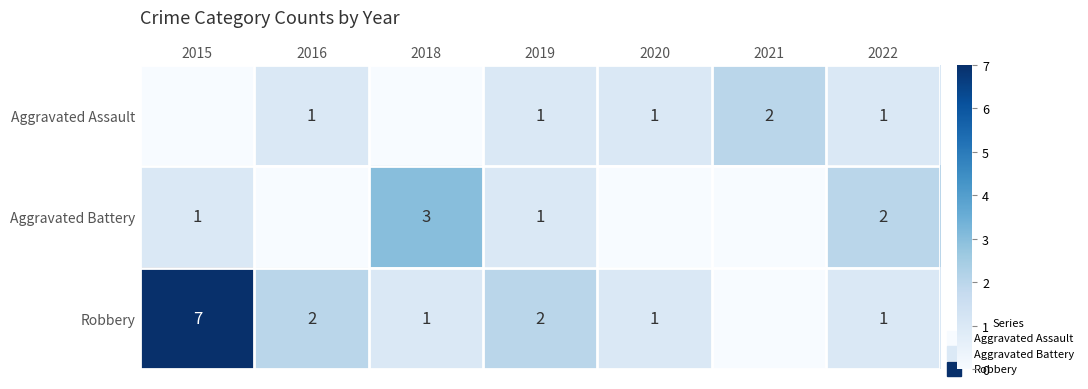

Rank the categories by Aggravated Assault value from highest to lowest.

2021, 2016, 2019, 2020, 2022, 2015, 2018